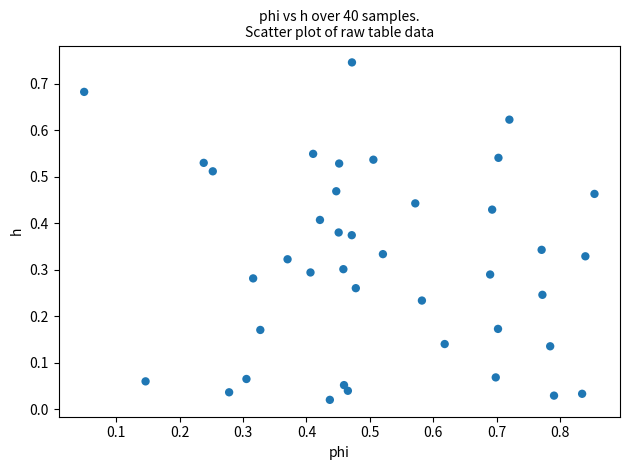

What is the range of X values (max minus min)?

0.8